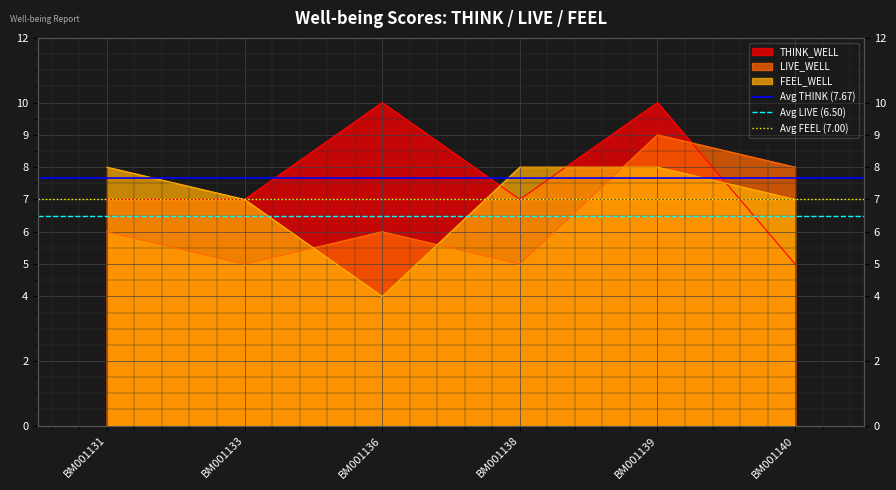

Rank the series by their average value, from lowest to highest.

Avg LIVE (6.50), Avg FEEL (7.00), Avg THINK (7.67)